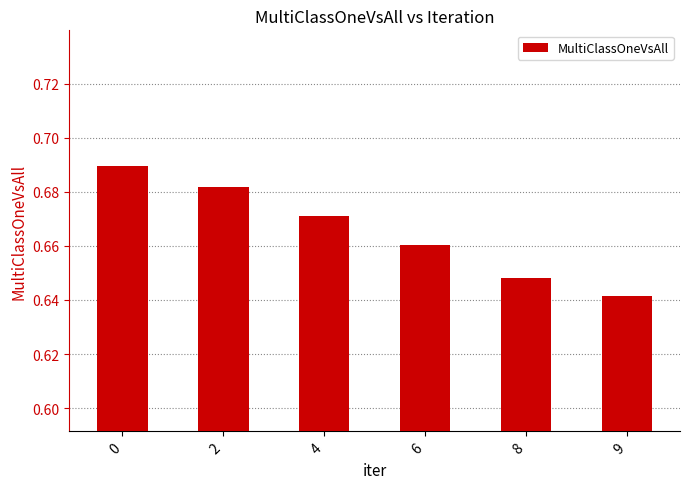

How many values are between 0 and 1?

6